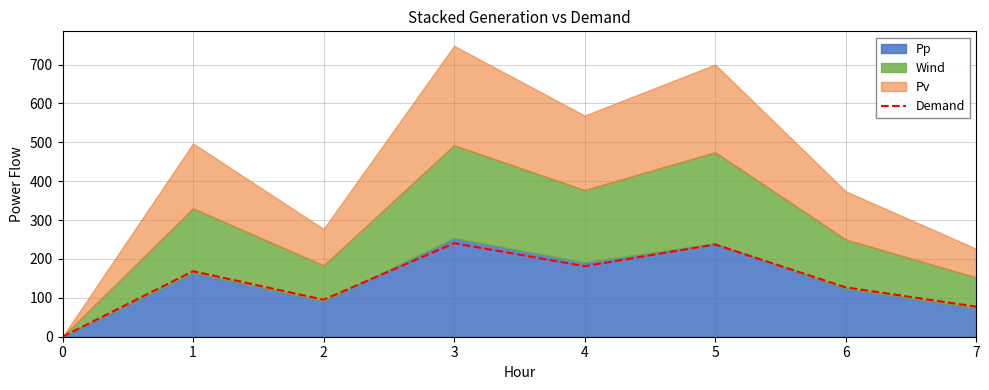

Reading right to left, what are all the values shown in this chart?

7=77.3	6=127.0	5=237.3	4=181.4	3=240.6	2=95.2	1=168.5	0=0.0